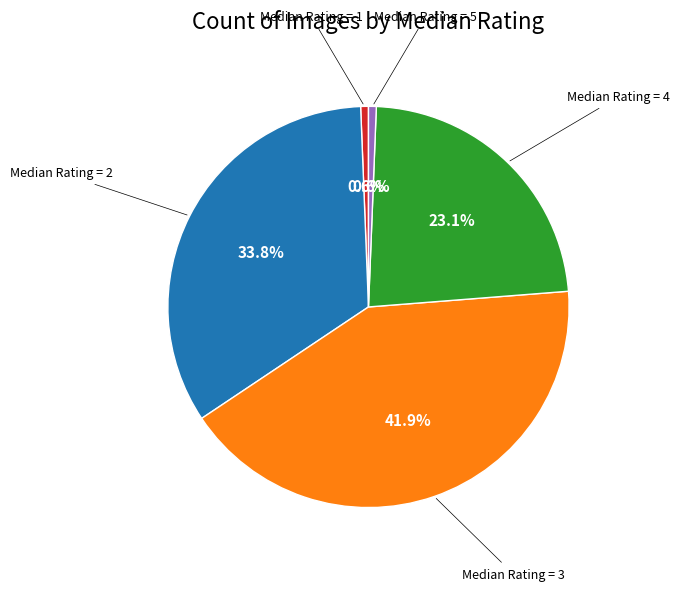

Is there any slice that represents more than half of the pie?

No